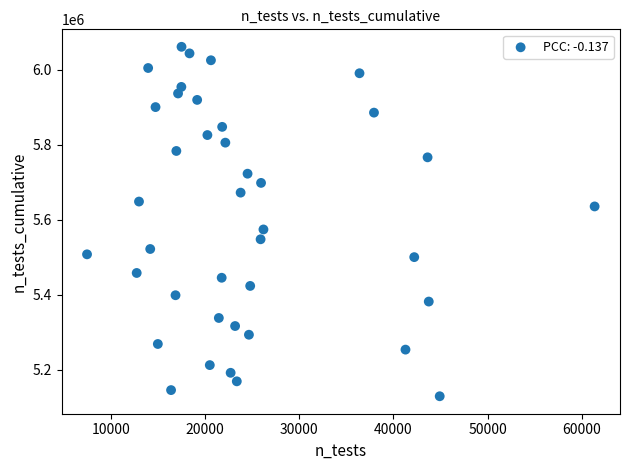

What Y value in the scatter plot is closest to 5594999?

5573875